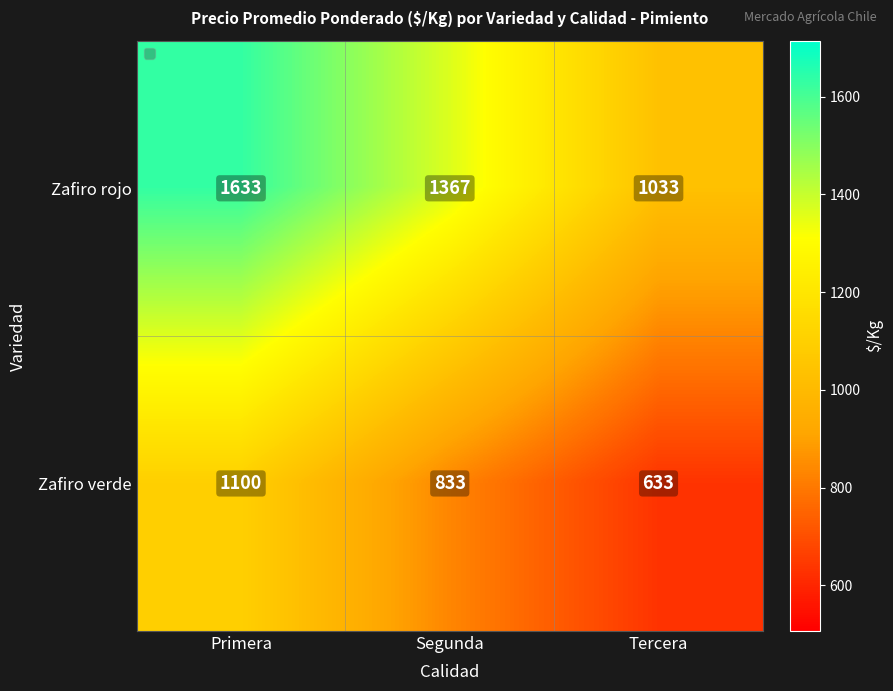

Reading left to right, extract all data points from this chart.

Zafiro rojo: 1633	1367	1033
Zafiro verde: 1100	833	633